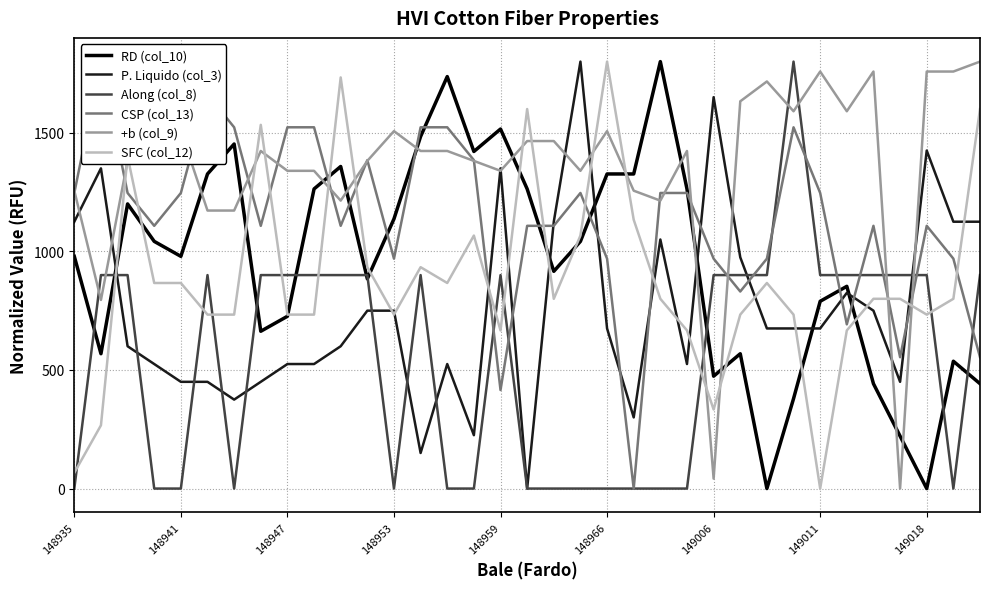

True or false: RD (col_10) has a value of 1357.9 at 10.

True